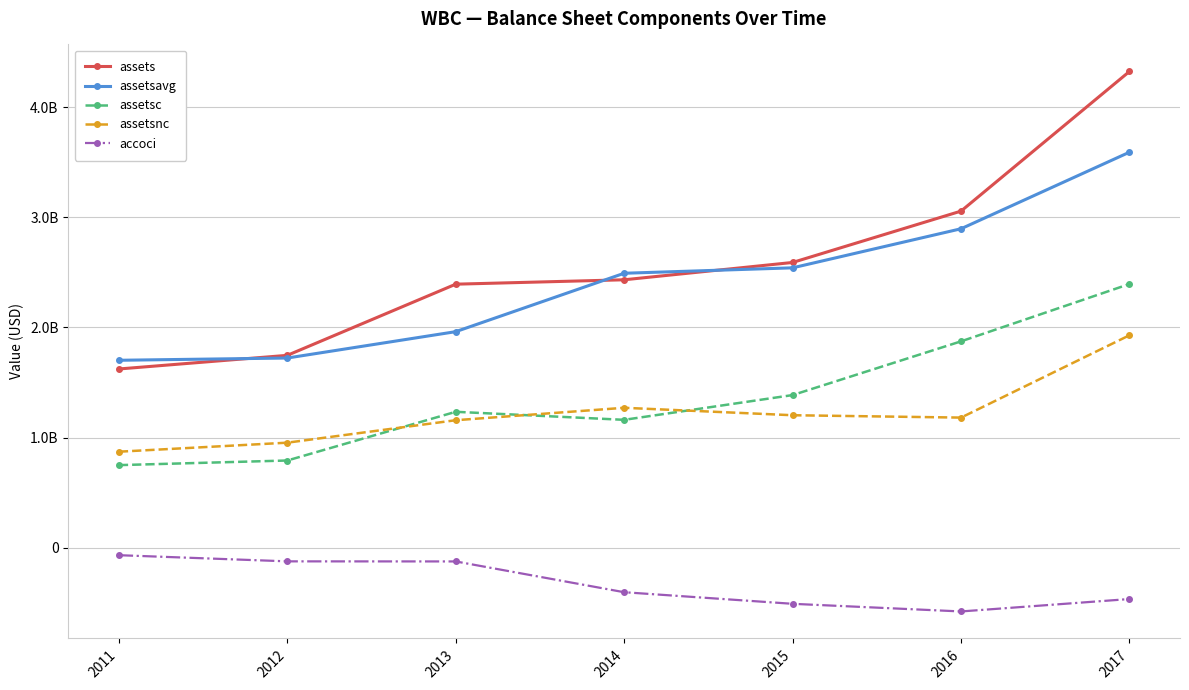

What are all the series names shown in the legend?

assets, assetsavg, assetsc, assetsnc, accoci